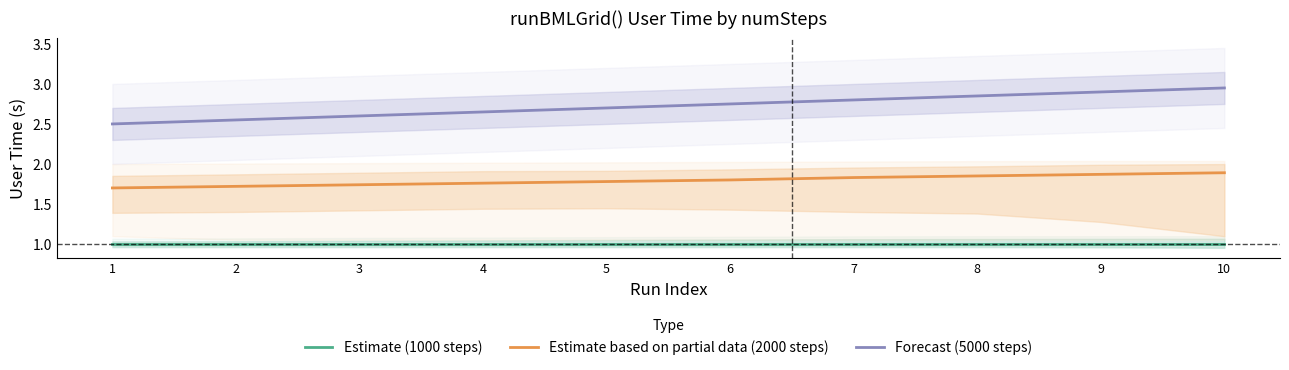

Reading left to right, transcribe all the data shown in this chart.

Estimate (1000 steps): 1=1.0	2=1.0	3=1.0	4=1.0	5=1.0	6=1.0	7=1.0	8=1.0	9=1.0	10=1.0
Estimate based on partial data (2000 steps): 1=1.7	2=1.7	3=1.7	4=1.8	5=1.8	6=1.8	7=1.8	8=1.9	9=1.9	10=1.9
Forecast (5000 steps): 1=2.5	2=2.5	3=2.6	4=2.6	5=2.7	6=2.8	7=2.8	8=2.9	9=2.9	10=3.0